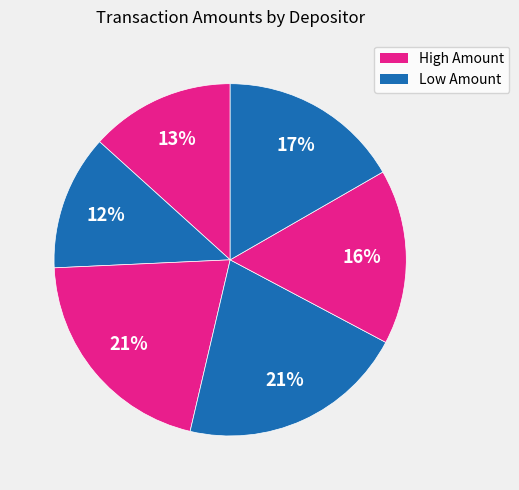

Does any single category account for the majority?

No